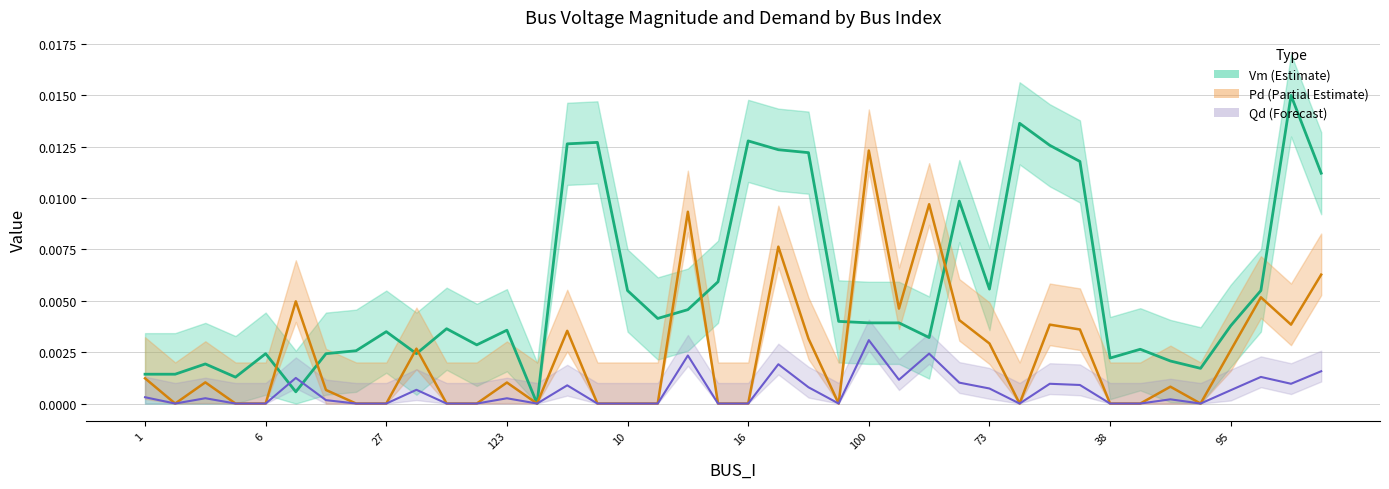

Between 27 and 14, which series saw the biggest shift?

Vm